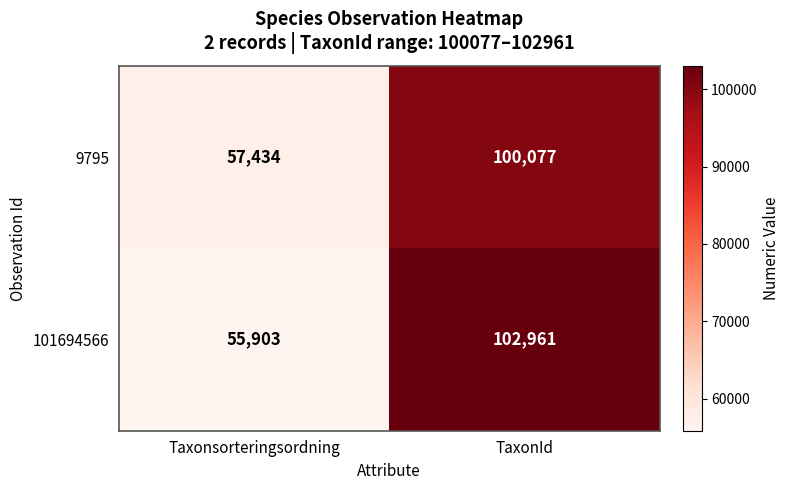

What is the total value across all series at Taxonsorteringsordning?

113337